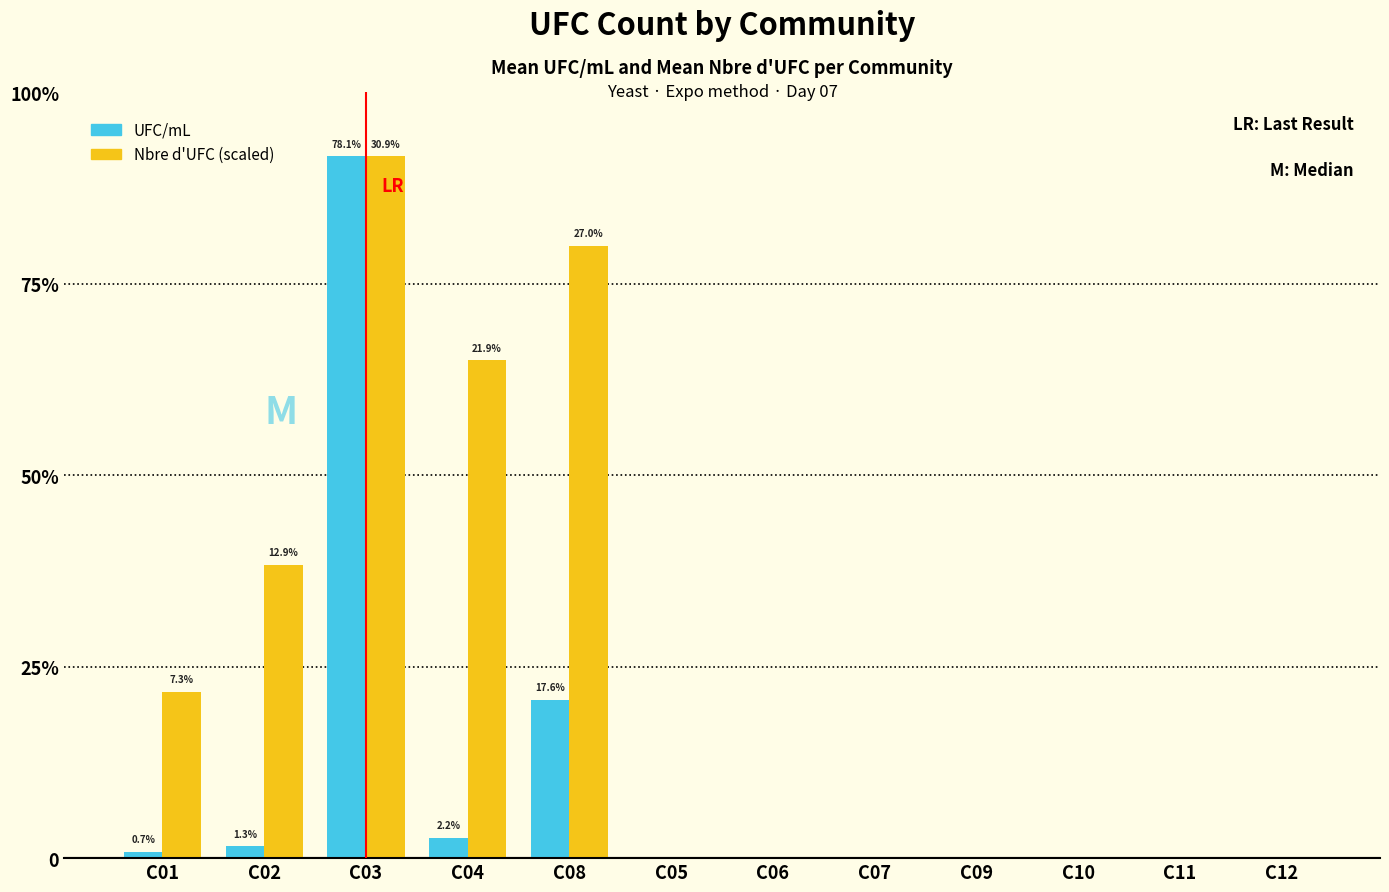

Reading left to right, extract all data points from this chart.

UFC/mL: 260	460	27500	780	6200	0	0	0	0	0	0	0
Nbre d'UFC (scaled): 6500	11500	27500	19500	24000	0	0	0	0	0	0	0